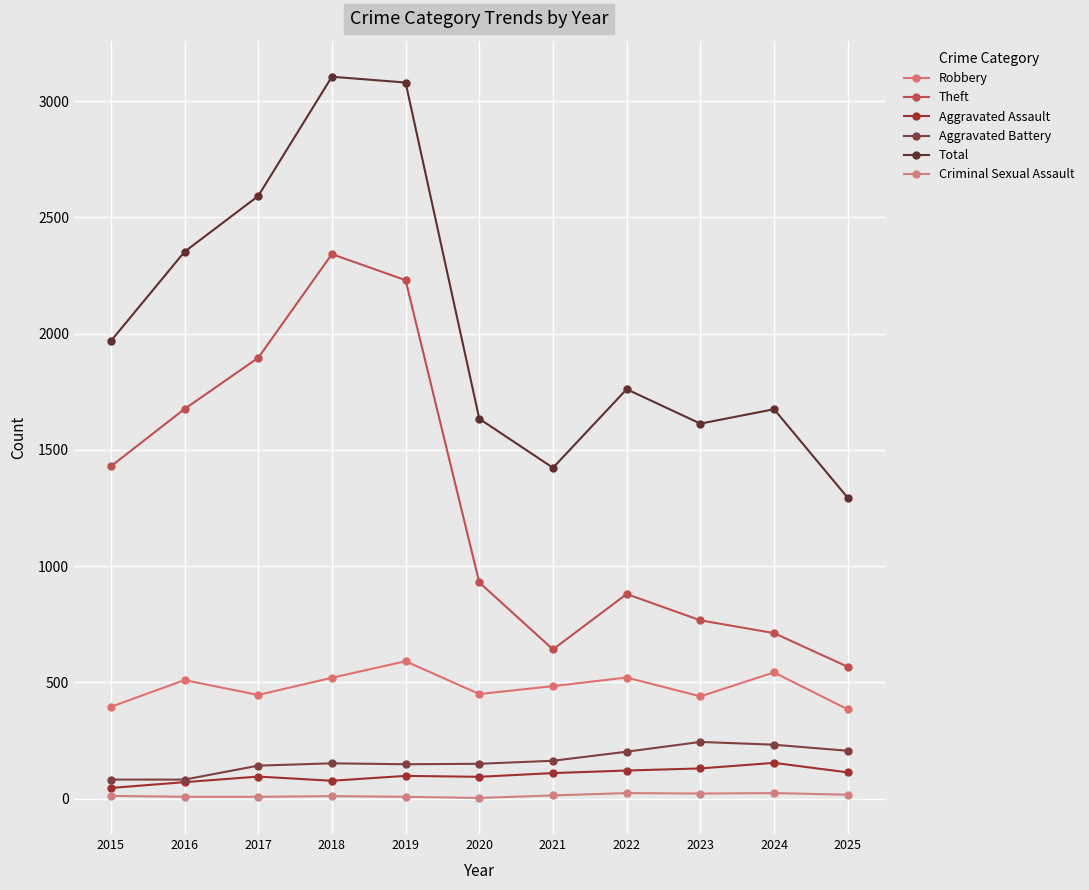

What value does the Total series have at 2015, to the nearest 50?

1950